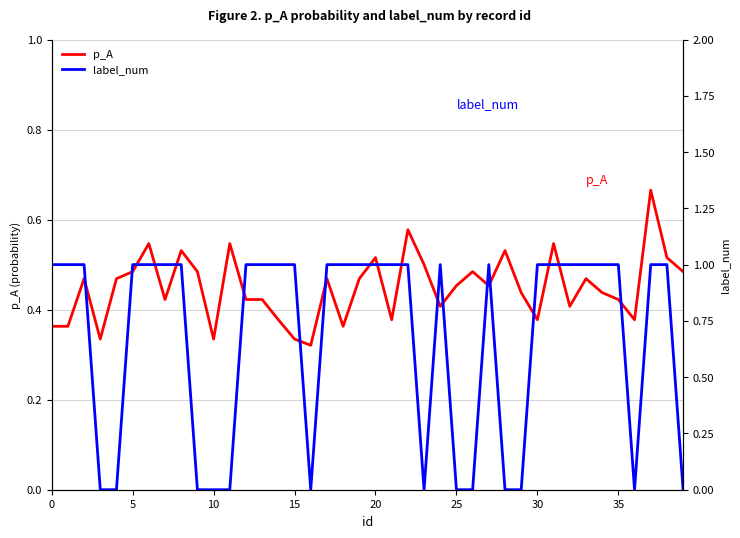

What is the difference between the maximum and second lowest values in the p_A series?

0.3